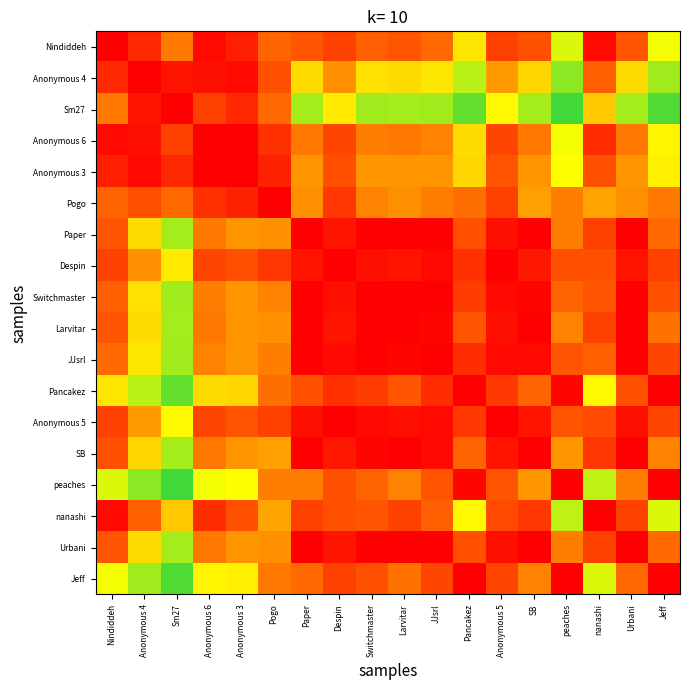

Reading left to right, list all the values displayed in this chart.

Nindiddeh: Nindiddeh=1.0	Anonymous 4=1.0	Sm27=0.9	Anonymous 6=1.0	Anonymous 3=1.0	Pogo=0.9	Paper=0.9	Despin=0.9	Switchmaster=0.9	Larvitar=0.9	JJsrl=0.9	Pancakez=0.8	Anonymous 5=0.9	SB=0.9	peaches=0.8	nanashi=1.0	Urbani=0.9	Jeff=0.8
Anonymous 4: Nindiddeh=1.0	Anonymous 4=1.0	Sm27=1.0	Anonymous 6=1.0	Anonymous 3=1.0	Pogo=0.9	Paper=0.8	Despin=0.9	Switchmaster=0.8	Larvitar=0.8	JJsrl=0.8	Pancakez=0.7	Anonymous 5=0.9	SB=0.8	peaches=0.7	nanashi=0.9	Urbani=0.8	Jeff=0.7
Sm27: Nindiddeh=0.9	Anonymous 4=1.0	Sm27=1.0	Anonymous 6=0.9	Anonymous 3=1.0	Pogo=0.9	Paper=0.7	Despin=0.8	Switchmaster=0.7	Larvitar=0.7	JJsrl=0.7	Pancakez=0.7	Anonymous 5=0.8	SB=0.7	peaches=0.7	nanashi=0.8	Urbani=0.7	Jeff=0.7
Anonymous 6: Nindiddeh=1.0	Anonymous 4=1.0	Sm27=0.9	Anonymous 6=1.0	Anonymous 3=1.0	Pogo=1.0	Paper=0.9	Despin=0.9	Switchmaster=0.9	Larvitar=0.9	JJsrl=0.9	Pancakez=0.8	Anonymous 5=0.9	SB=0.9	peaches=0.8	nanashi=1.0	Urbani=0.9	Jeff=0.8
Anonymous 3: Nindiddeh=1.0	Anonymous 4=1.0	Sm27=1.0	Anonymous 6=1.0	Anonymous 3=1.0	Pogo=1.0	Paper=0.9	Despin=0.9	Switchmaster=0.9	Larvitar=0.9	JJsrl=0.9	Pancakez=0.8	Anonymous 5=0.9	SB=0.9	peaches=0.8	nanashi=0.9	Urbani=0.9	Jeff=0.8
Pogo: Nindiddeh=0.9	Anonymous 4=0.9	Sm27=0.9	Anonymous 6=1.0	Anonymous 3=1.0	Pogo=1.0	Paper=0.9	Despin=1.0	Switchmaster=0.9	Larvitar=0.9	JJsrl=0.9	Pancakez=0.9	Anonymous 5=0.9	SB=0.9	peaches=0.9	nanashi=0.9	Urbani=0.9	Jeff=0.9
Paper: Nindiddeh=0.9	Anonymous 4=0.8	Sm27=0.7	Anonymous 6=0.9	Anonymous 3=0.9	Pogo=0.9	Paper=1.0	Despin=1.0	Switchmaster=1.0	Larvitar=1.0	JJsrl=1.0	Pancakez=0.9	Anonymous 5=1.0	SB=1.0	peaches=0.9	nanashi=0.9	Urbani=1.0	Jeff=0.9
Despin: Nindiddeh=0.9	Anonymous 4=0.9	Sm27=0.8	Anonymous 6=0.9	Anonymous 3=0.9	Pogo=1.0	Paper=1.0	Despin=1.0	Switchmaster=1.0	Larvitar=1.0	JJsrl=1.0	Pancakez=1.0	Anonymous 5=1.0	SB=1.0	peaches=0.9	nanashi=0.9	Urbani=1.0	Jeff=0.9
Switchmaster: Nindiddeh=0.9	Anonymous 4=0.8	Sm27=0.7	Anonymous 6=0.9	Anonymous 3=0.9	Pogo=0.9	Paper=1.0	Despin=1.0	Switchmaster=1.0	Larvitar=1.0	JJsrl=1.0	Pancakez=1.0	Anonymous 5=1.0	SB=1.0	peaches=0.9	nanashi=0.9	Urbani=1.0	Jeff=0.9
Larvitar: Nindiddeh=0.9	Anonymous 4=0.8	Sm27=0.7	Anonymous 6=0.9	Anonymous 3=0.9	Pogo=0.9	Paper=1.0	Despin=1.0	Switchmaster=1.0	Larvitar=1.0	JJsrl=1.0	Pancakez=0.9	Anonymous 5=1.0	SB=1.0	peaches=0.9	nanashi=0.9	Urbani=1.0	Jeff=0.9
JJsrl: Nindiddeh=0.9	Anonymous 4=0.8	Sm27=0.7	Anonymous 6=0.9	Anonymous 3=0.9	Pogo=0.9	Paper=1.0	Despin=1.0	Switchmaster=1.0	Larvitar=1.0	JJsrl=1.0	Pancakez=1.0	Anonymous 5=1.0	SB=1.0	peaches=0.9	nanashi=0.9	Urbani=1.0	Jeff=0.9
Pancakez: Nindiddeh=0.8	Anonymous 4=0.7	Sm27=0.7	Anonymous 6=0.8	Anonymous 3=0.8	Pogo=0.9	Paper=0.9	Despin=1.0	Switchmaster=1.0	Larvitar=0.9	JJsrl=1.0	Pancakez=1.0	Anonymous 5=1.0	SB=0.9	peaches=1.0	nanashi=0.8	Urbani=0.9	Jeff=1.0
Anonymous 5: Nindiddeh=0.9	Anonymous 4=0.9	Sm27=0.8	Anonymous 6=0.9	Anonymous 3=0.9	Pogo=0.9	Paper=1.0	Despin=1.0	Switchmaster=1.0	Larvitar=1.0	JJsrl=1.0	Pancakez=1.0	Anonymous 5=1.0	SB=1.0	peaches=0.9	nanashi=0.9	Urbani=1.0	Jeff=0.9
SB: Nindiddeh=0.9	Anonymous 4=0.8	Sm27=0.7	Anonymous 6=0.9	Anonymous 3=0.9	Pogo=0.9	Paper=1.0	Despin=1.0	Switchmaster=1.0	Larvitar=1.0	JJsrl=1.0	Pancakez=0.9	Anonymous 5=1.0	SB=1.0	peaches=0.9	nanashi=1.0	Urbani=1.0	Jeff=0.9
peaches: Nindiddeh=0.8	Anonymous 4=0.7	Sm27=0.7	Anonymous 6=0.8	Anonymous 3=0.8	Pogo=0.9	Paper=0.9	Despin=0.9	Switchmaster=0.9	Larvitar=0.9	JJsrl=0.9	Pancakez=1.0	Anonymous 5=0.9	SB=0.9	peaches=1.0	nanashi=0.7	Urbani=0.9	Jeff=1.0
nanashi: Nindiddeh=1.0	Anonymous 4=0.9	Sm27=0.8	Anonymous 6=1.0	Anonymous 3=0.9	Pogo=0.9	Paper=0.9	Despin=0.9	Switchmaster=0.9	Larvitar=0.9	JJsrl=0.9	Pancakez=0.8	Anonymous 5=0.9	SB=1.0	peaches=0.7	nanashi=1.0	Urbani=0.9	Jeff=0.8
Urbani: Nindiddeh=0.9	Anonymous 4=0.8	Sm27=0.7	Anonymous 6=0.9	Anonymous 3=0.9	Pogo=0.9	Paper=1.0	Despin=1.0	Switchmaster=1.0	Larvitar=1.0	JJsrl=1.0	Pancakez=0.9	Anonymous 5=1.0	SB=1.0	peaches=0.9	nanashi=0.9	Urbani=1.0	Jeff=0.9
Jeff: Nindiddeh=0.8	Anonymous 4=0.7	Sm27=0.7	Anonymous 6=0.8	Anonymous 3=0.8	Pogo=0.9	Paper=0.9	Despin=0.9	Switchmaster=0.9	Larvitar=0.9	JJsrl=0.9	Pancakez=1.0	Anonymous 5=0.9	SB=0.9	peaches=1.0	nanashi=0.8	Urbani=0.9	Jeff=1.0